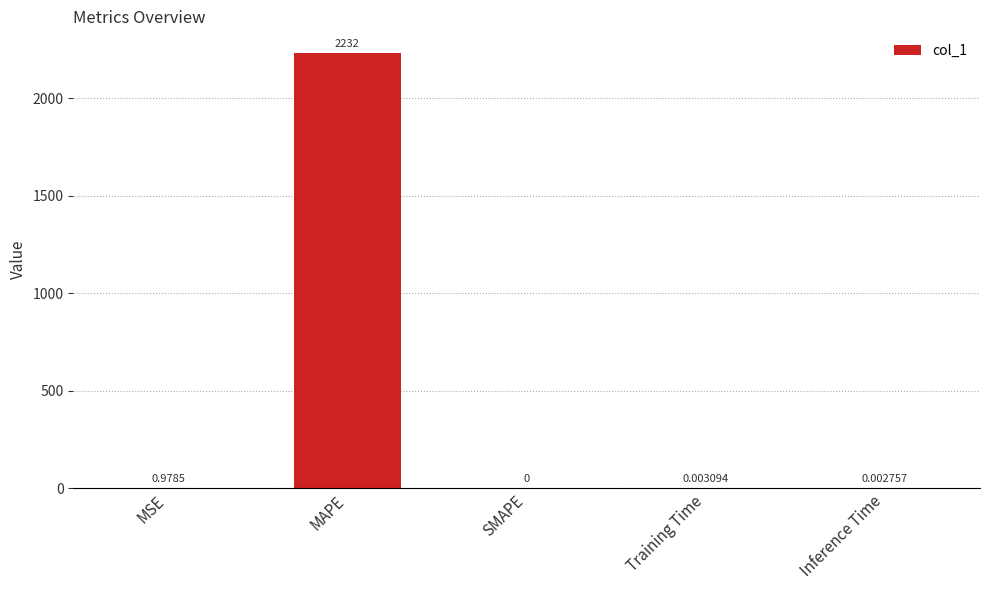

Which has a higher value, MSE or SMAPE?

MSE